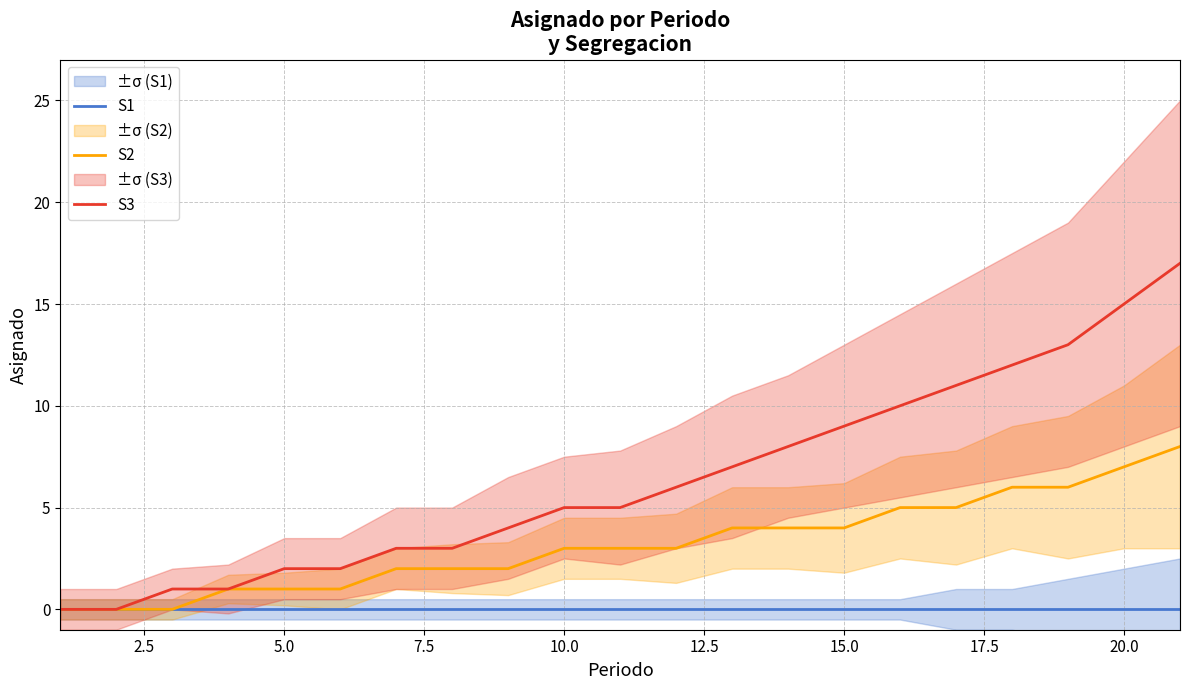

True or false: S2 and S1 cross at least once.

False